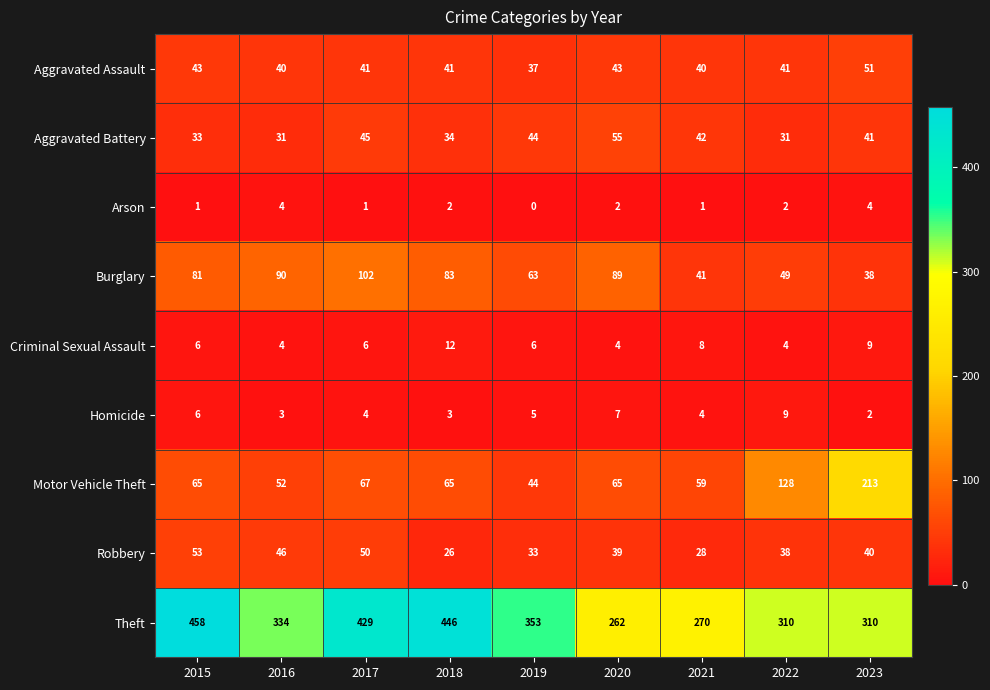

Which series has the largest total across all categories?

Theft